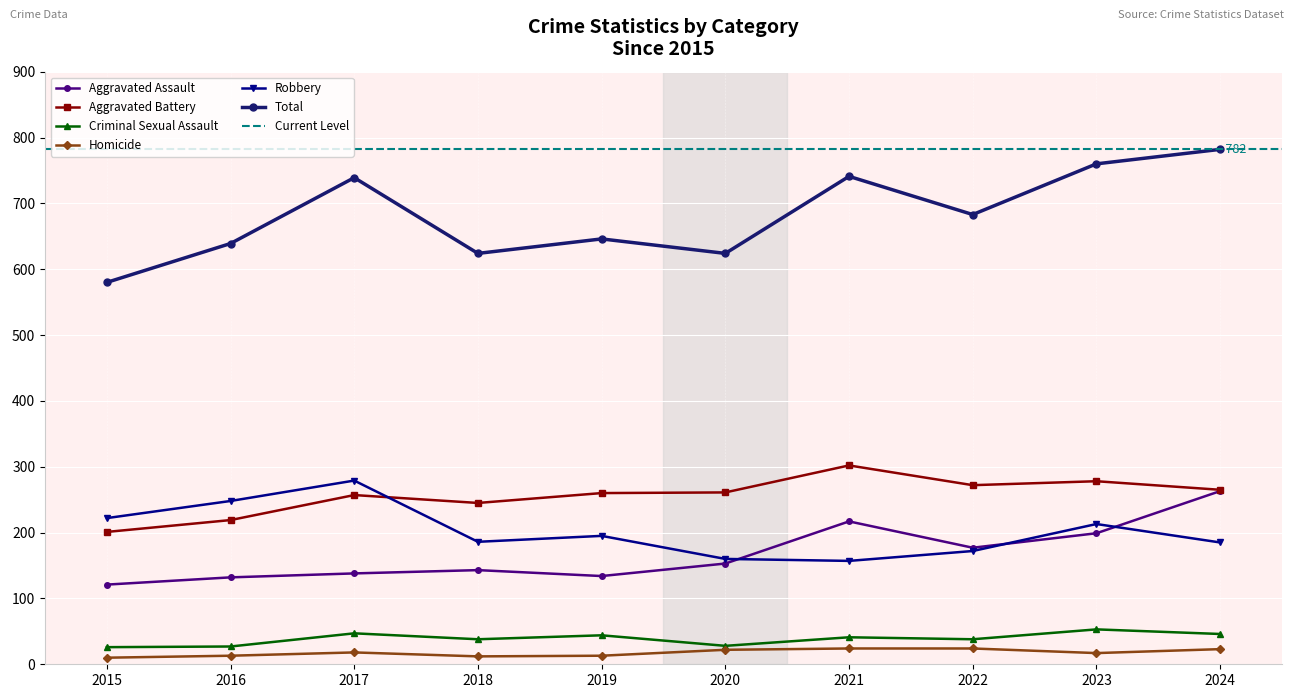

After their last crossing, which series has the higher values: Robbery or Aggravated Battery?

Aggravated Battery